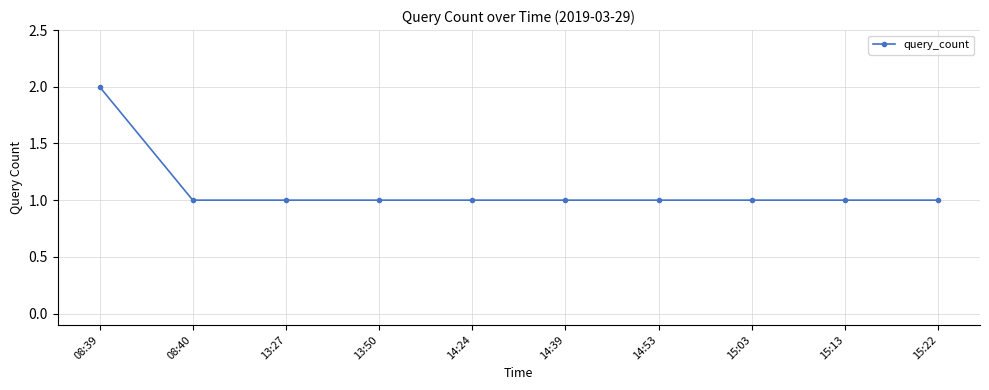

How many lines are shown in the chart?

1